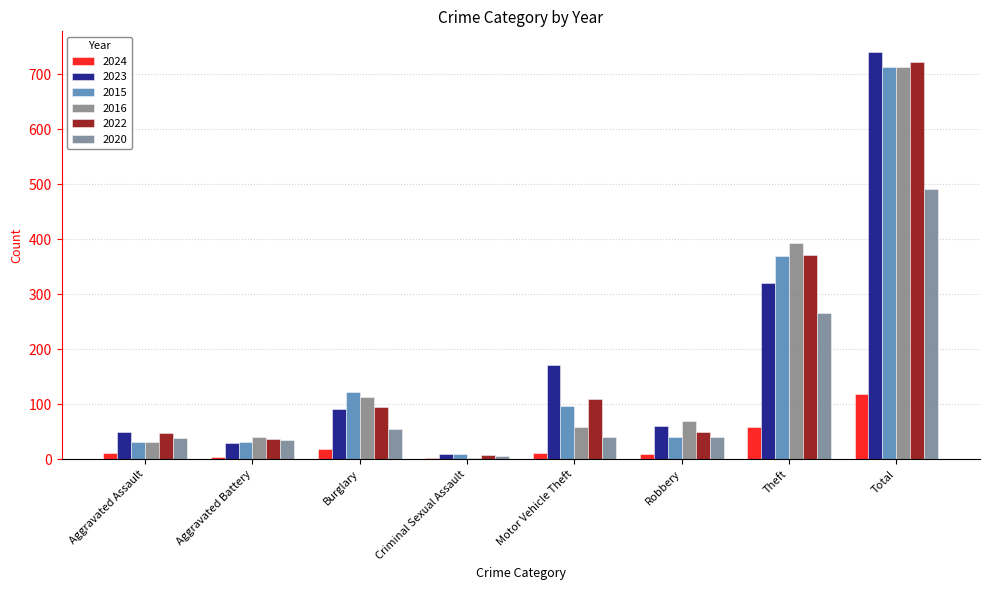

Which series has the largest range (max minus min)?

2023